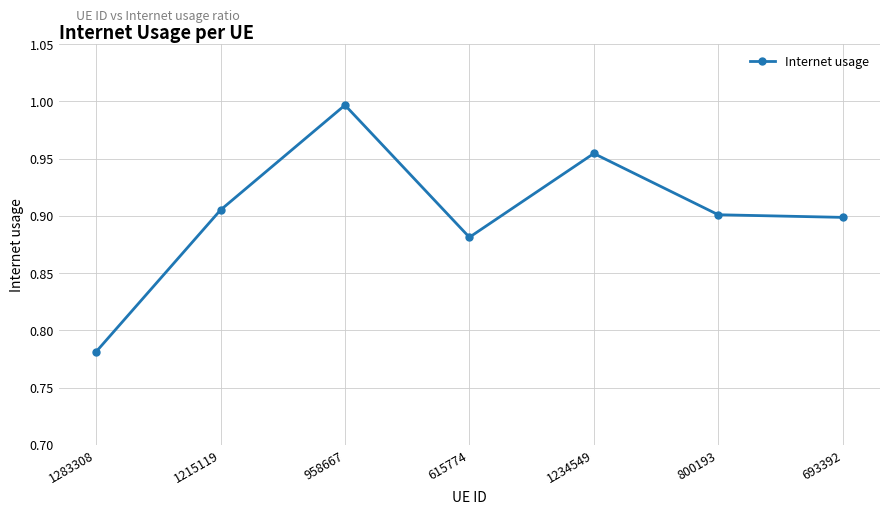

Is it true that the value at 615774 is 0.9?

True